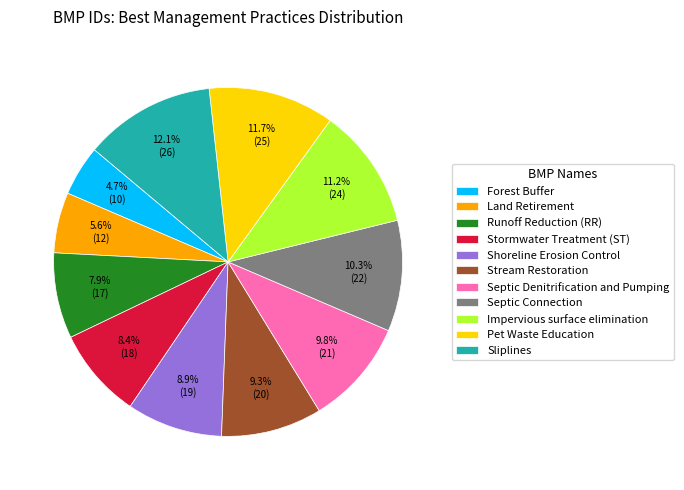

Which category has the smallest portion of the pie?

Forest Buffer